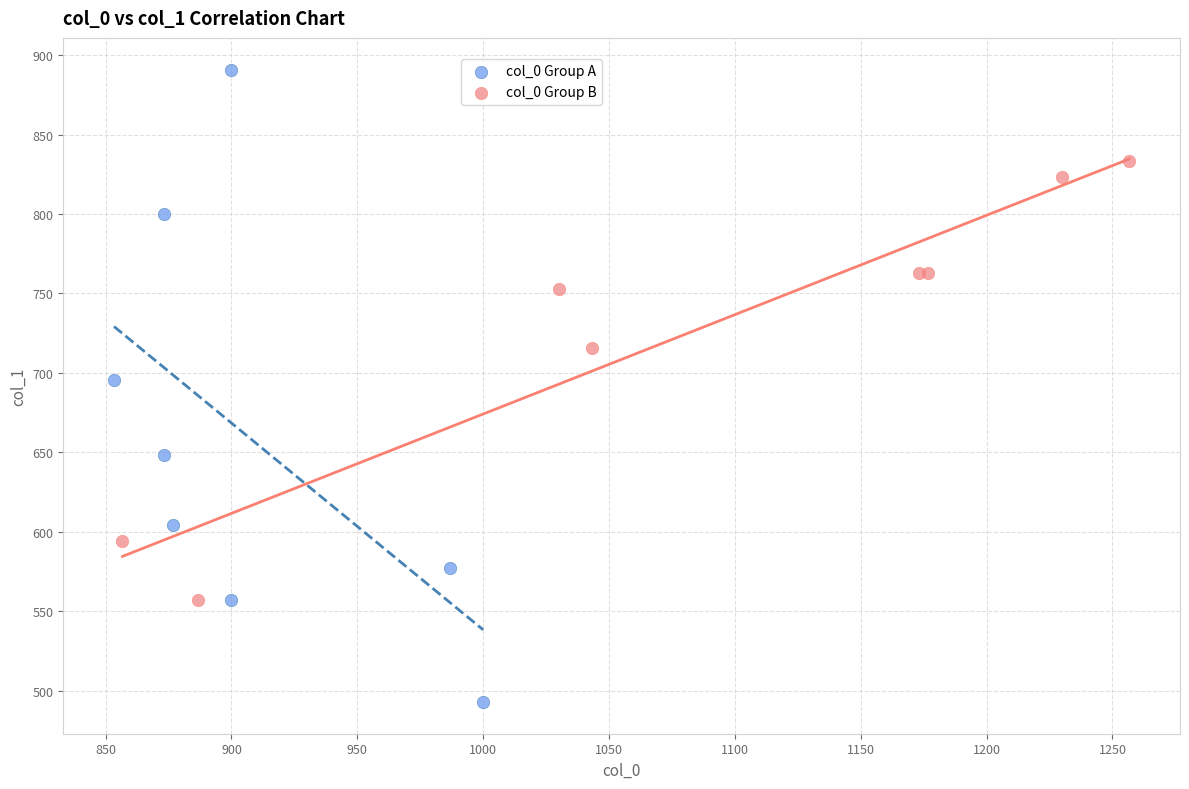

Which series contains the lowest Y value?

col_0 Group A